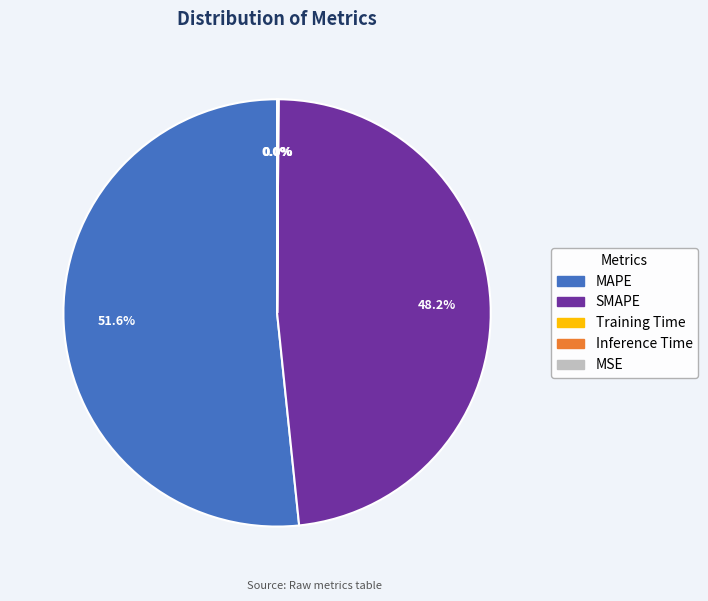

Is MAPE the majority of the pie?

Yes